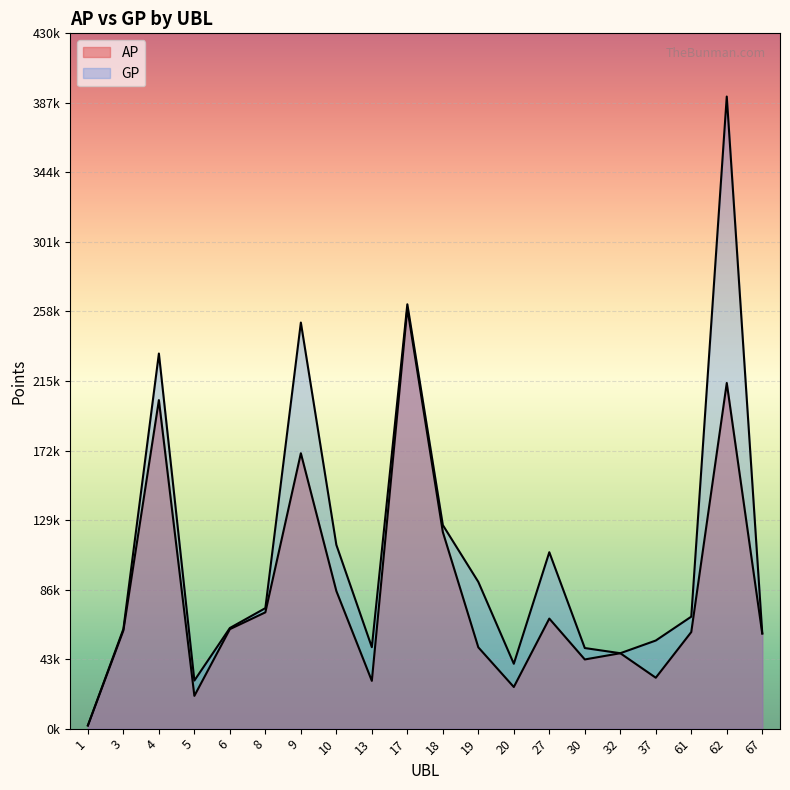

List the series in order of their peak value, lowest first.

AP, GP